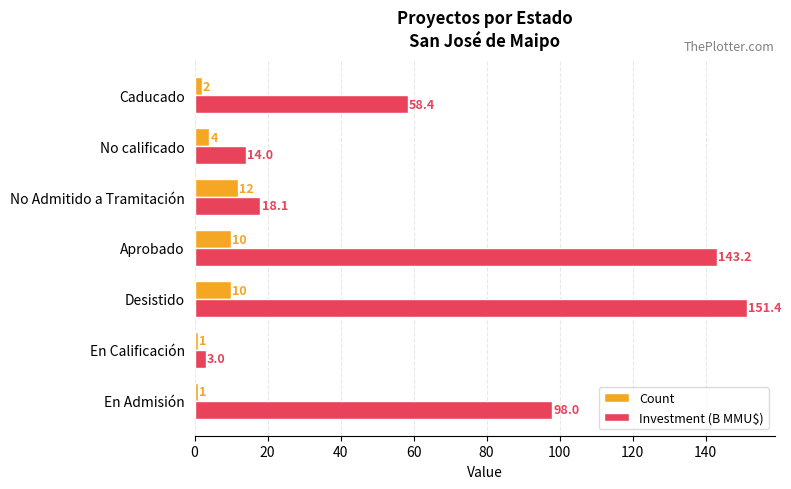

The value of Count at En Admisión is 1.0. True or false?

True